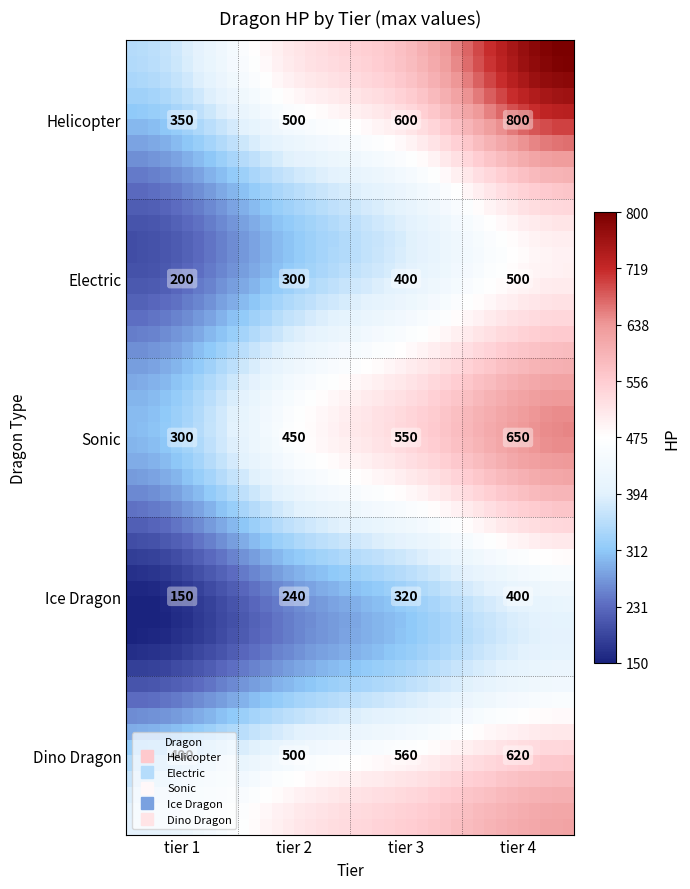

What is the difference between the second highest and minimum values in the Electric series?

200